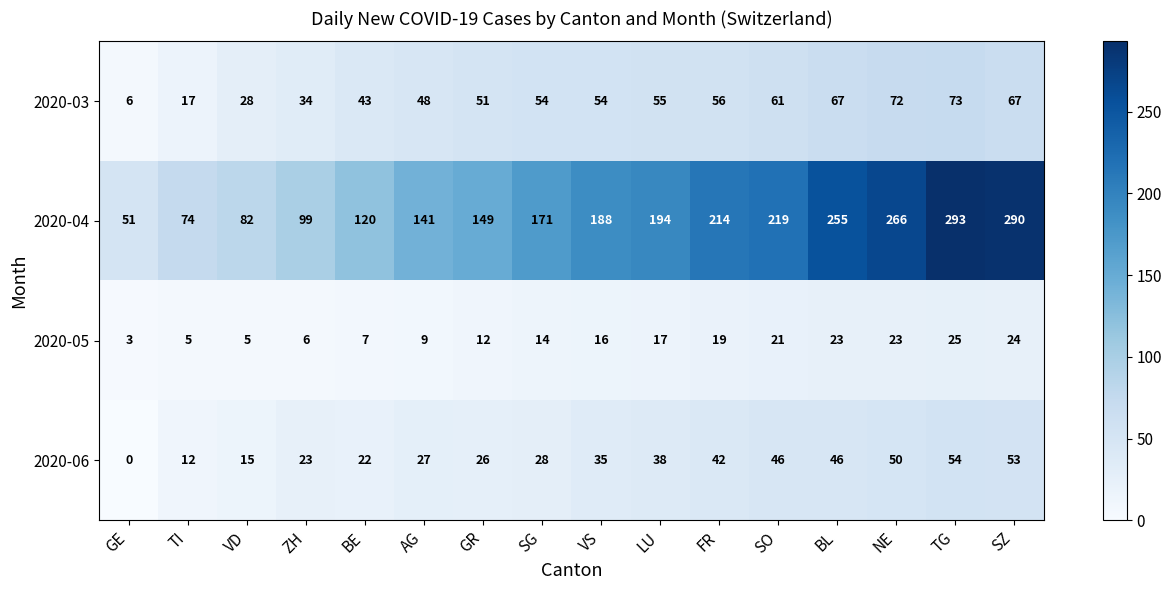

Which series changed the most between AG and FR?

2020-04